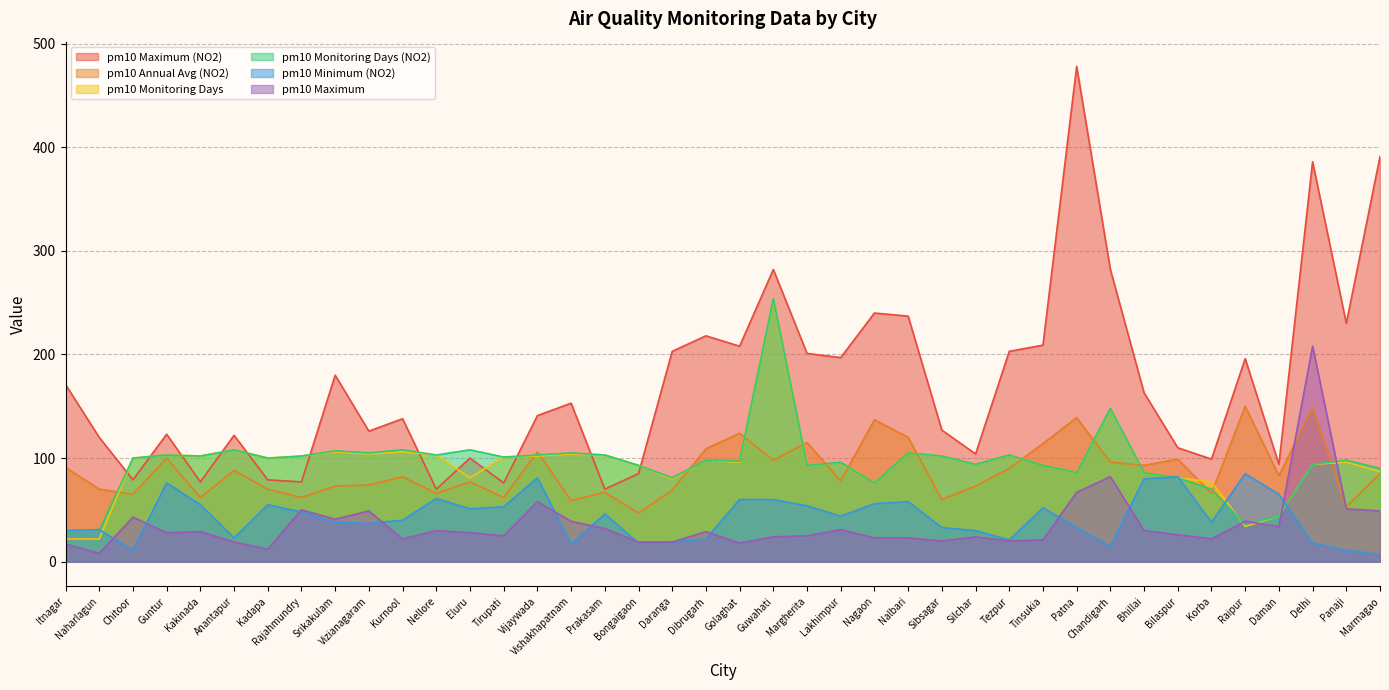

What position from the right is Nellore?

29